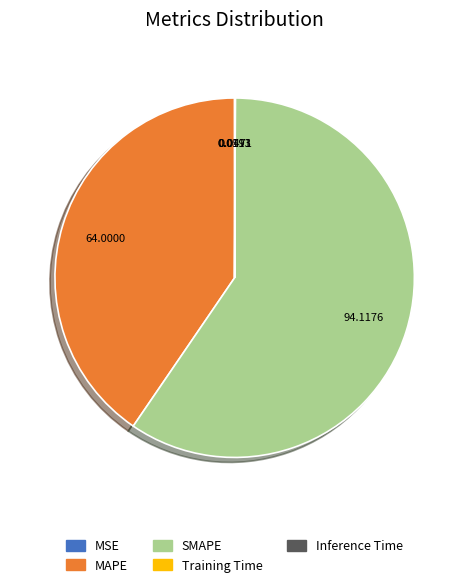

What is the largest slice in the pie chart?

SMAPE